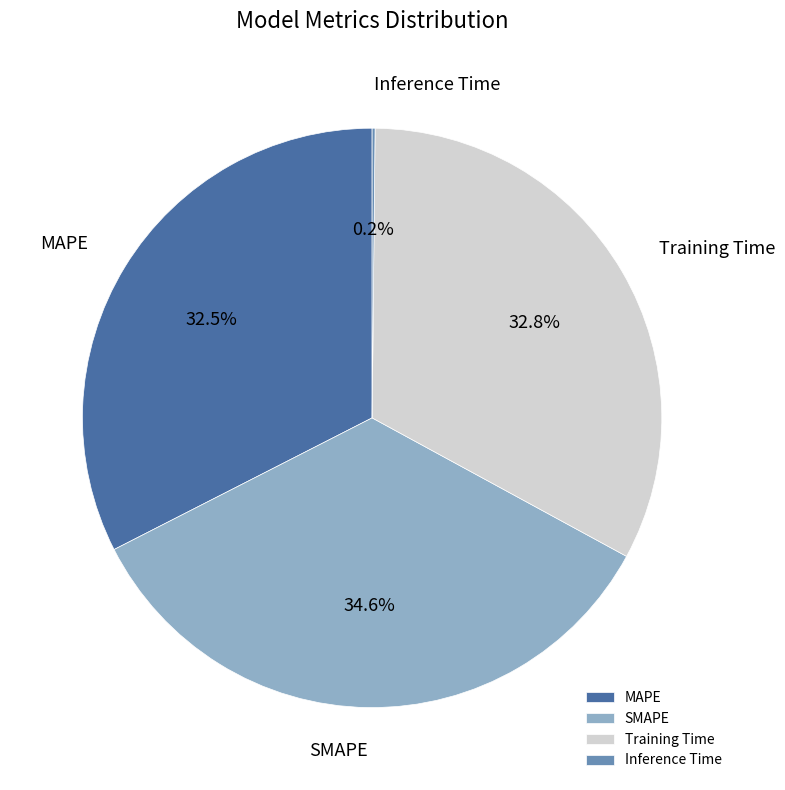

What portion of the pie excludes MAPE?

67.5%